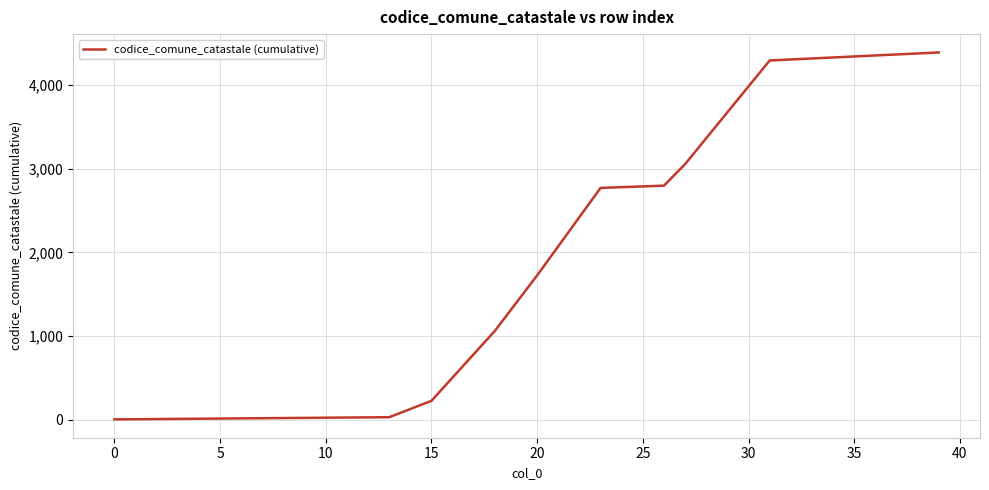

Does the chart have visible grid lines?

Yes